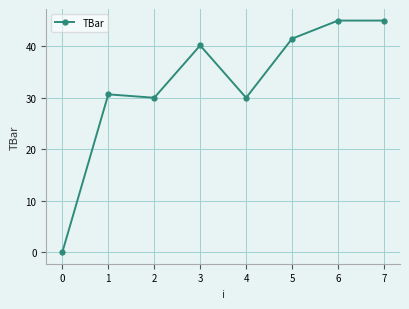

The chart shows a value of 70.9 at 5. True or false?

False